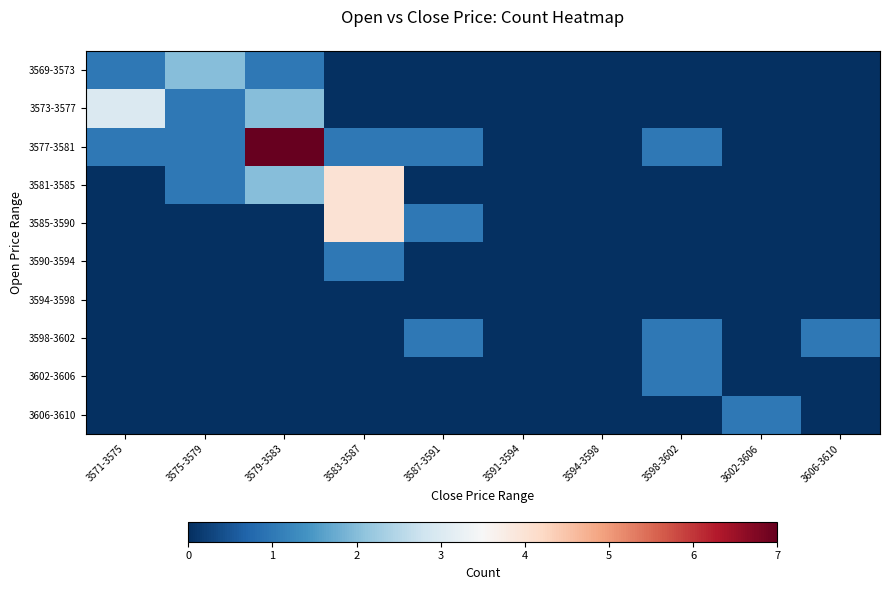

Reading right to left, extract all data points from this chart.

3569-3573: 3606-3610=0	3602-3606=0	3598-3602=0	3594-3598=0	3591-3594=0	3587-3591=0	3583-3587=0	3579-3583=1	3575-3579=2	3571-3575=1
3573-3577: 3606-3610=0	3602-3606=0	3598-3602=0	3594-3598=0	3591-3594=0	3587-3591=0	3583-3587=0	3579-3583=2	3575-3579=1	3571-3575=3
3577-3581: 3606-3610=0	3602-3606=0	3598-3602=1	3594-3598=0	3591-3594=0	3587-3591=1	3583-3587=1	3579-3583=7	3575-3579=1	3571-3575=1
3581-3585: 3606-3610=0	3602-3606=0	3598-3602=0	3594-3598=0	3591-3594=0	3587-3591=0	3583-3587=4	3579-3583=2	3575-3579=1	3571-3575=0
3585-3590: 3606-3610=0	3602-3606=0	3598-3602=0	3594-3598=0	3591-3594=0	3587-3591=1	3583-3587=4	3579-3583=0	3575-3579=0	3571-3575=0
3590-3594: 3606-3610=0	3602-3606=0	3598-3602=0	3594-3598=0	3591-3594=0	3587-3591=0	3583-3587=1	3579-3583=0	3575-3579=0	3571-3575=0
3594-3598: 3606-3610=0	3602-3606=0	3598-3602=0	3594-3598=0	3591-3594=0	3587-3591=0	3583-3587=0	3579-3583=0	3575-3579=0	3571-3575=0
3598-3602: 3606-3610=1	3602-3606=0	3598-3602=1	3594-3598=0	3591-3594=0	3587-3591=1	3583-3587=0	3579-3583=0	3575-3579=0	3571-3575=0
3602-3606: 3606-3610=0	3602-3606=0	3598-3602=1	3594-3598=0	3591-3594=0	3587-3591=0	3583-3587=0	3579-3583=0	3575-3579=0	3571-3575=0
3606-3610: 3606-3610=0	3602-3606=1	3598-3602=0	3594-3598=0	3591-3594=0	3587-3591=0	3583-3587=0	3579-3583=0	3575-3579=0	3571-3575=0